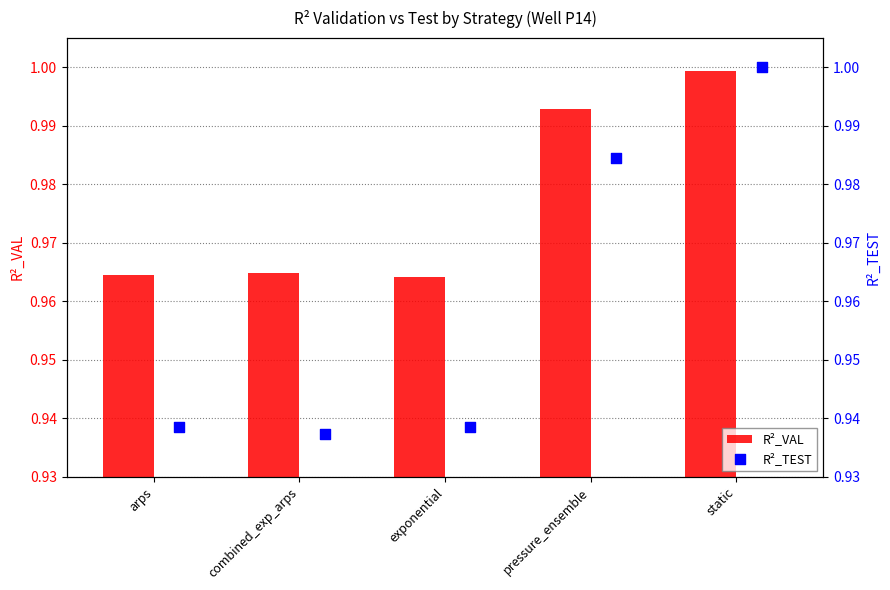

True or false: R²_VAL has a value of 1.6 at combined_exp_arps.

False